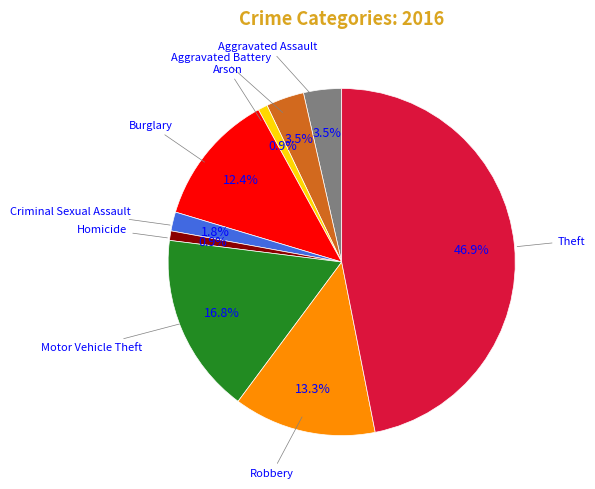

How many slices are in this pie chart?

9